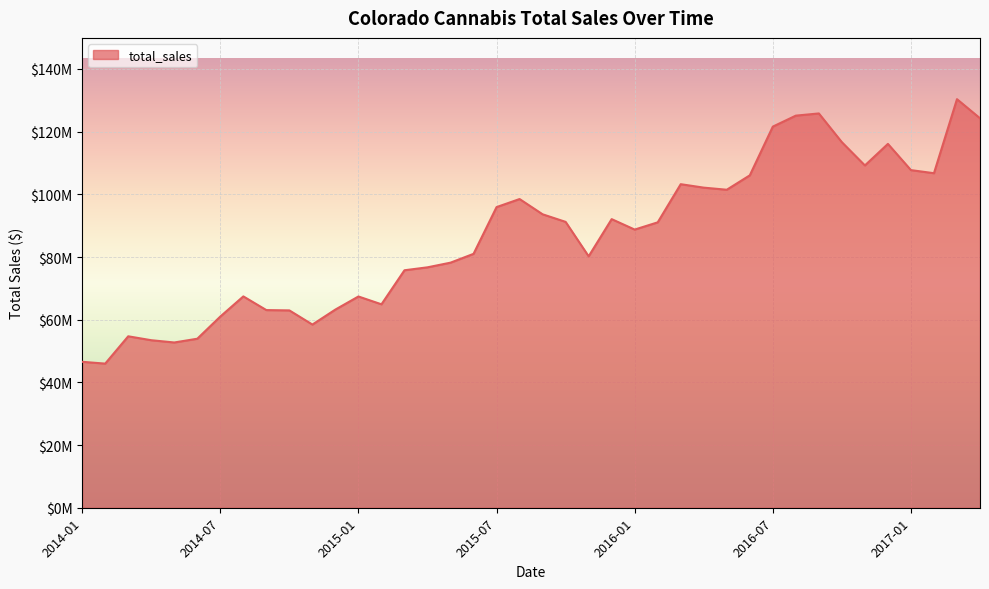

Does the chart display data point markers on the line(s)?

No